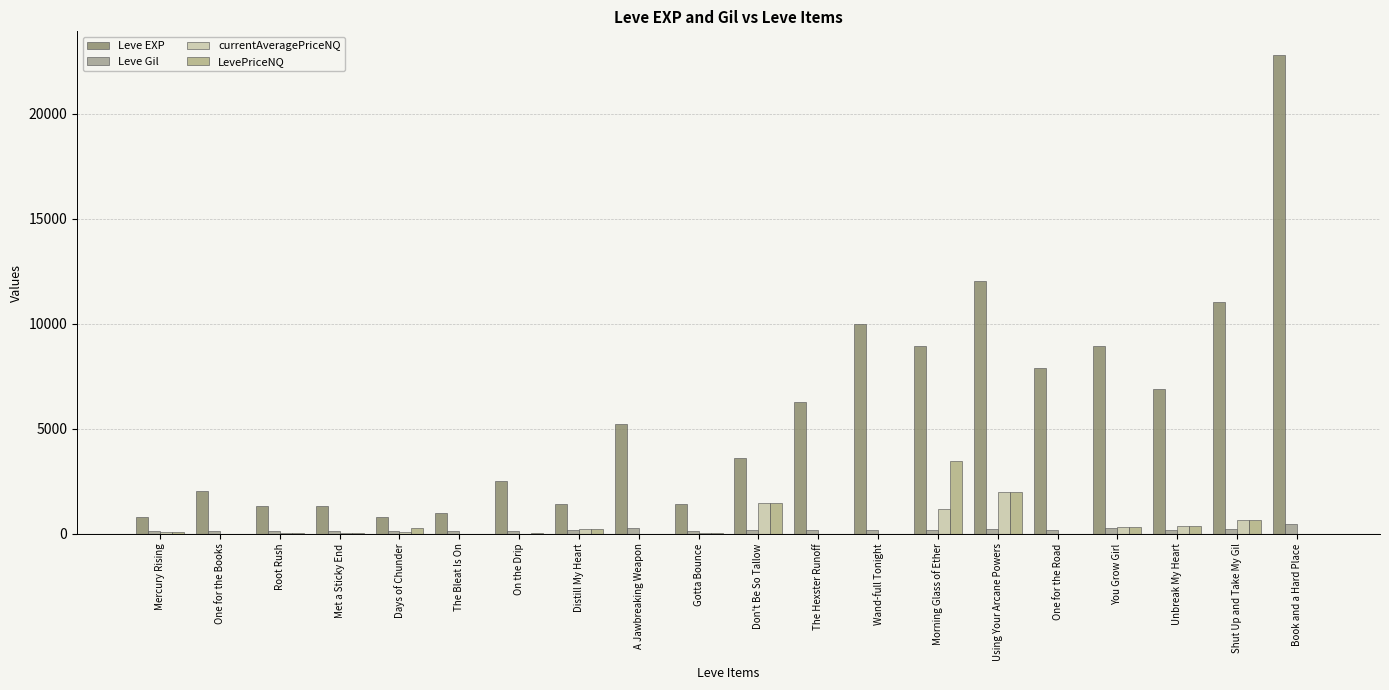

What is the spread (max minus min) of values at Distill My Heart?

1251.0